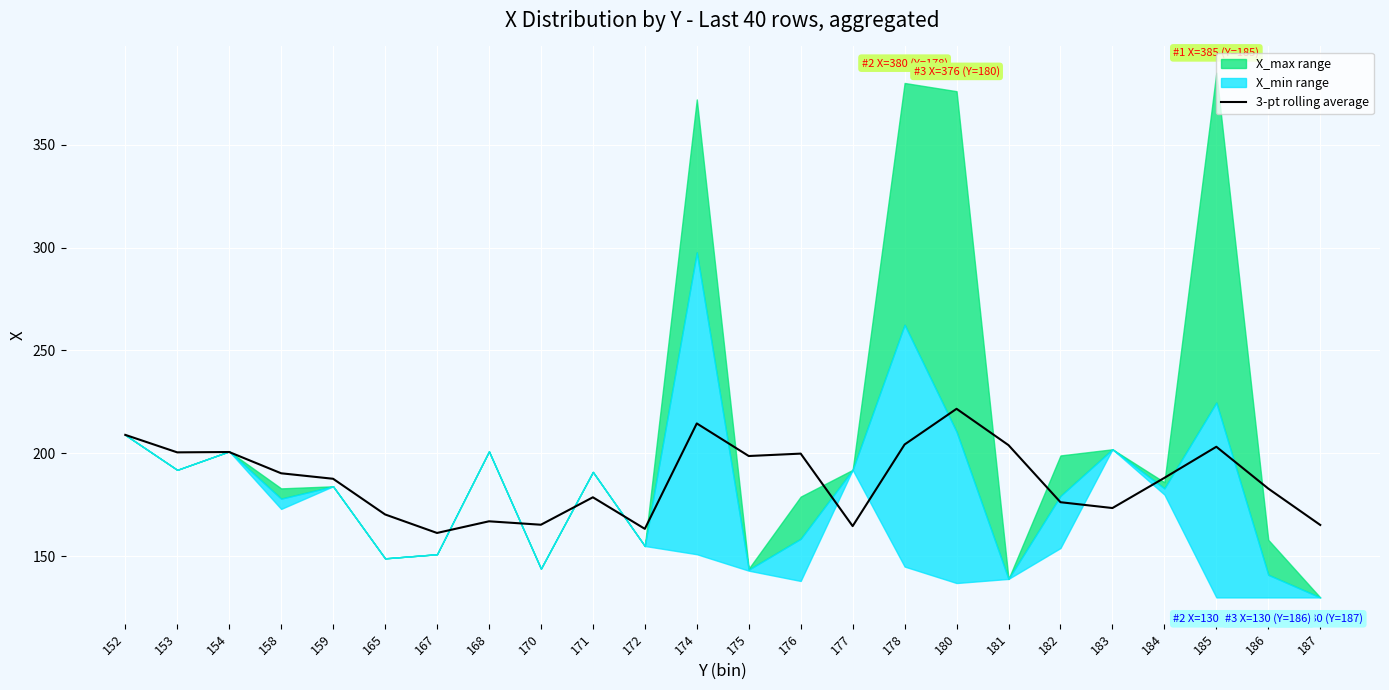

At which category does the data reach its first local peak?

154